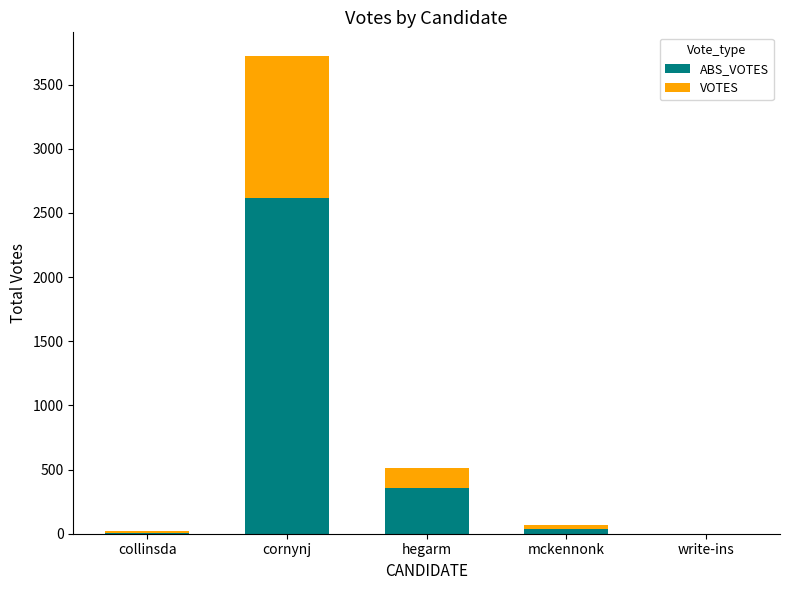

At which category is the sum across all series the highest?

cornynj